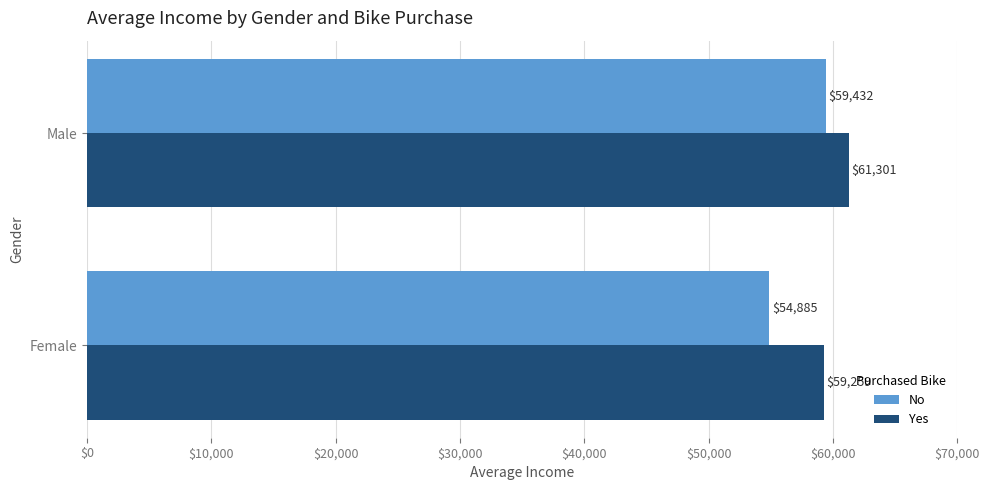

At how many categories does at least one series exceed 57662?

2